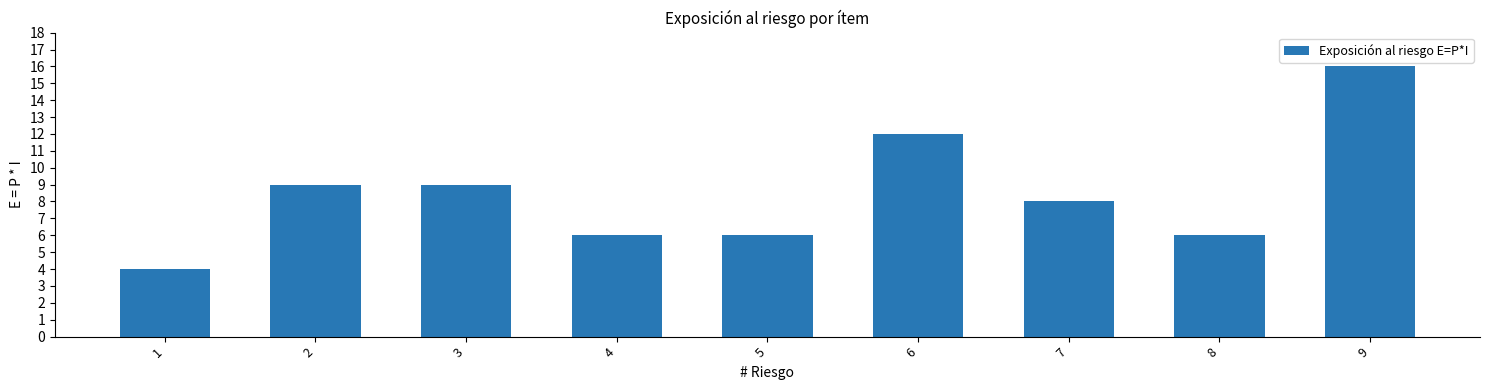

Reading right to left, transcribe all the data shown in this chart.

9=16	8=6	7=8	6=12	5=6	4=6	3=9	2=9	1=4